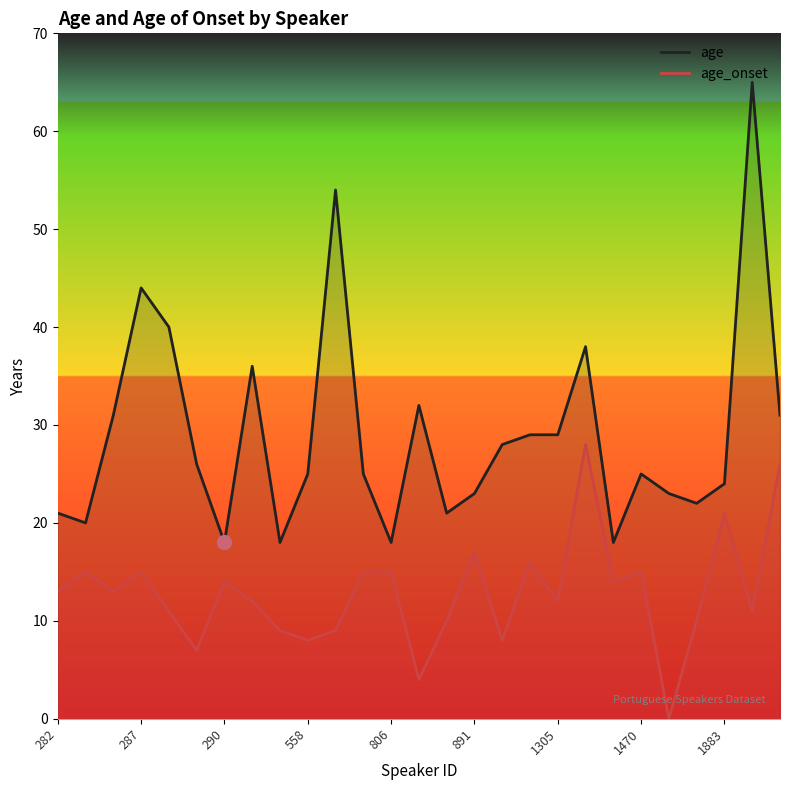

Rank the series by their maximum value, from lowest to highest.

age_onset, age